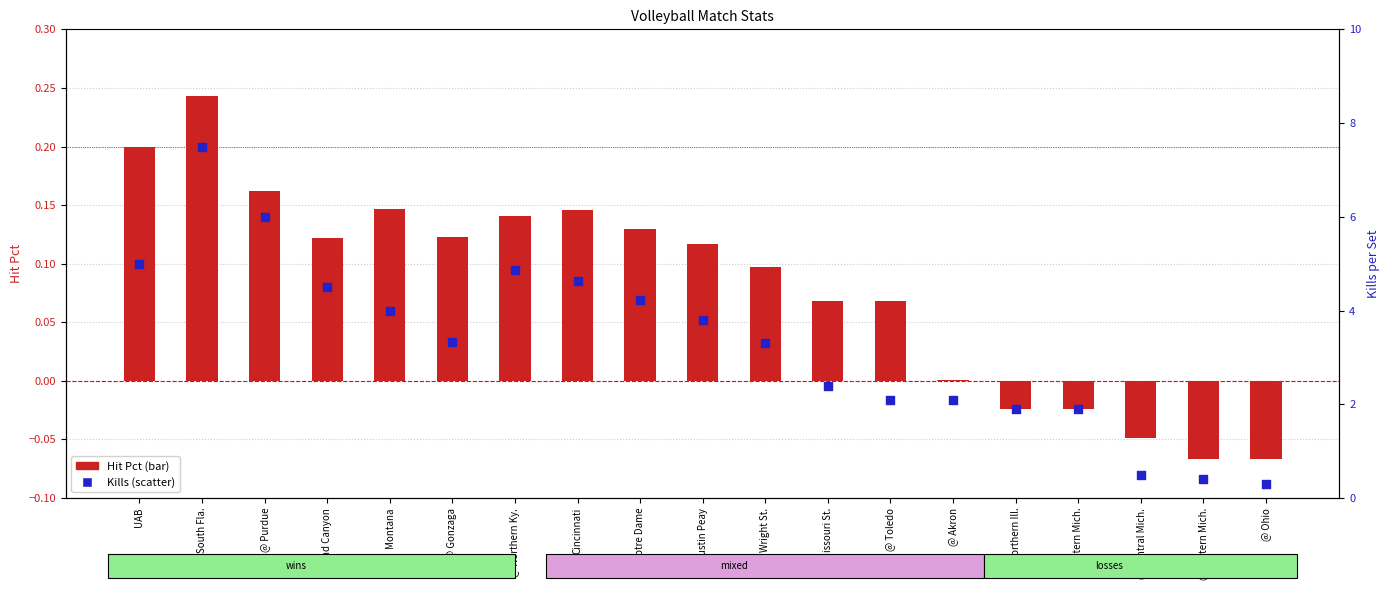

Which series has the largest Y range (max minus min)?

Kills